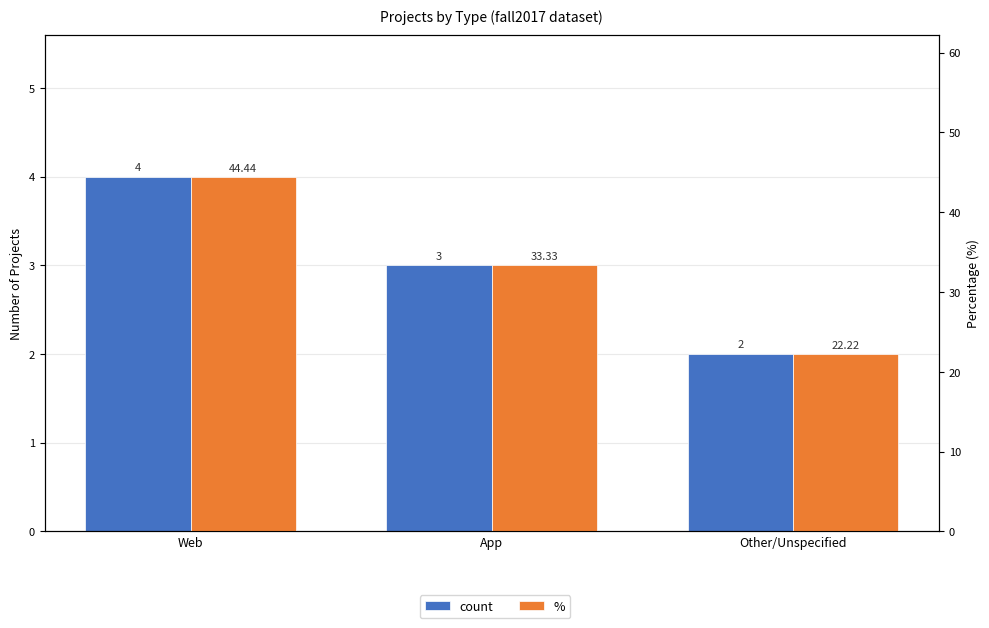

What is the sum of all count values?

9.0